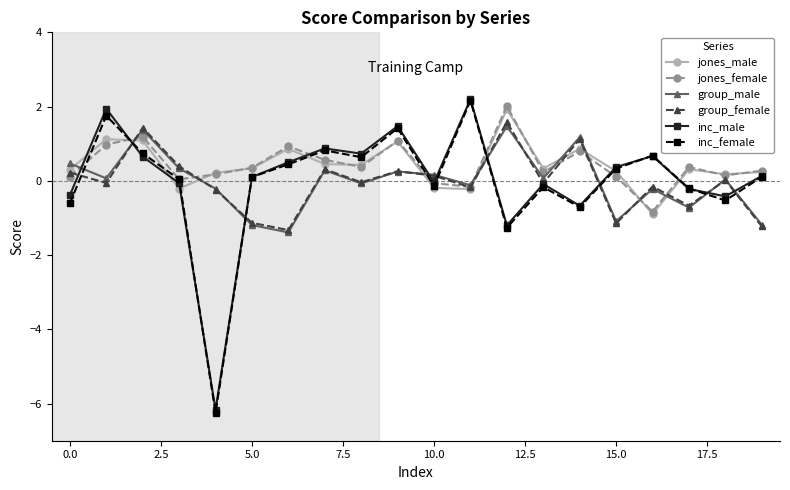

True or false: group_male and inc_male cross at least once.

True